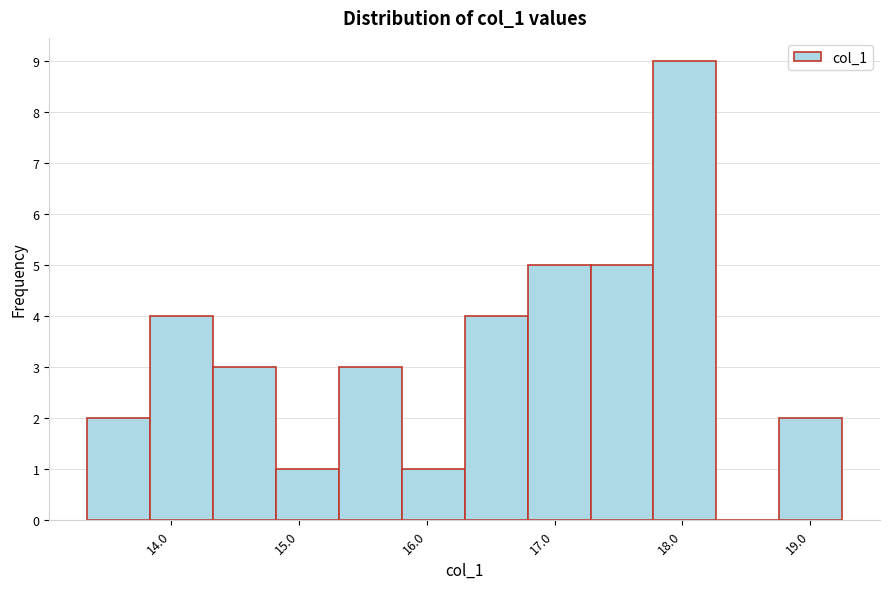

Reading left to right, list every bar in this chart as the range it spans on the x-axis followed by its height. Neither the bar edges nor the heights are printed on the chart, so give them approximately, as read against the axes.

13.3 to 13.8: 2
13.8 to 14.3: 4
14.3 to 14.8: 3
14.8 to 15.3: 1
15.3 to 15.8: 3
15.8 to 16.3: 1
16.3 to 16.8: 4
16.8 to 17.3: 5
17.3 to 17.8: 5
17.8 to 18.3: 9
18.3 to 18.8: 0
18.8 to 19.3: 2